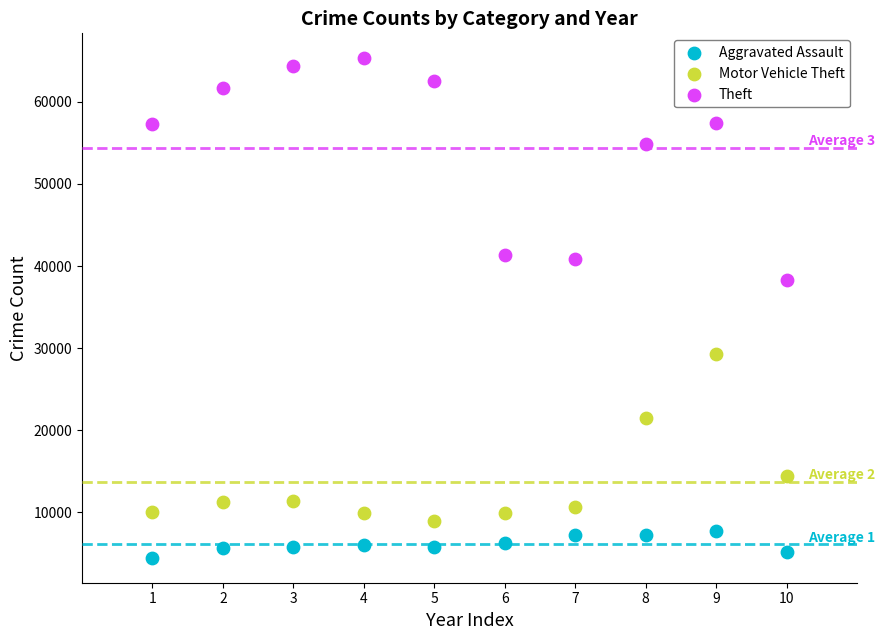

Which series has the largest Y range (max minus min)?

Theft